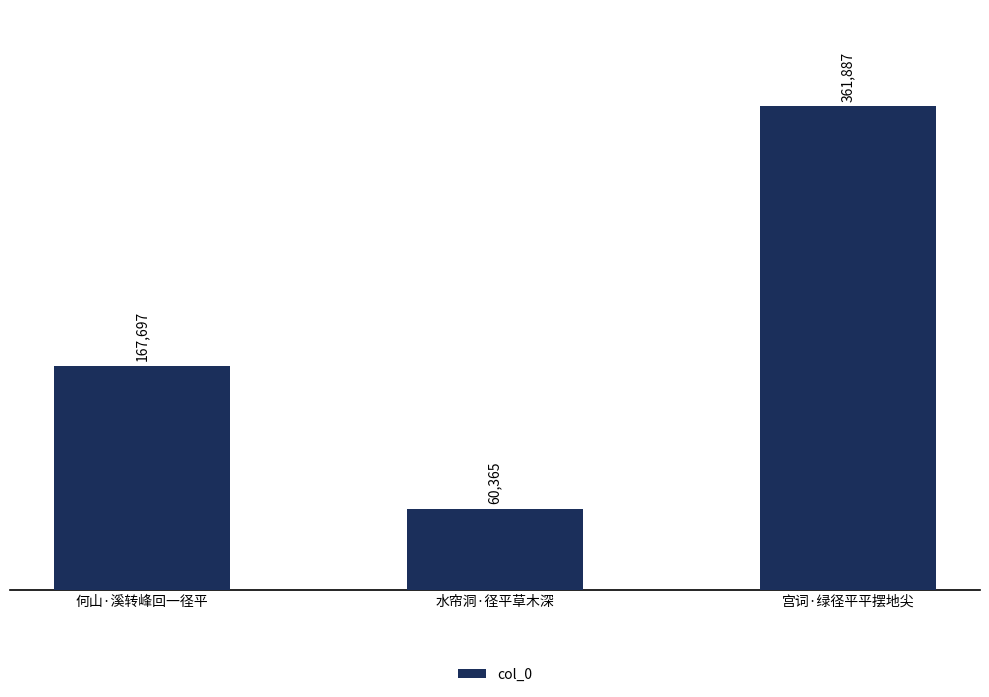

The chart shows a value of 361887 at 宫词·绿径平平摆地尖. True or false?

True